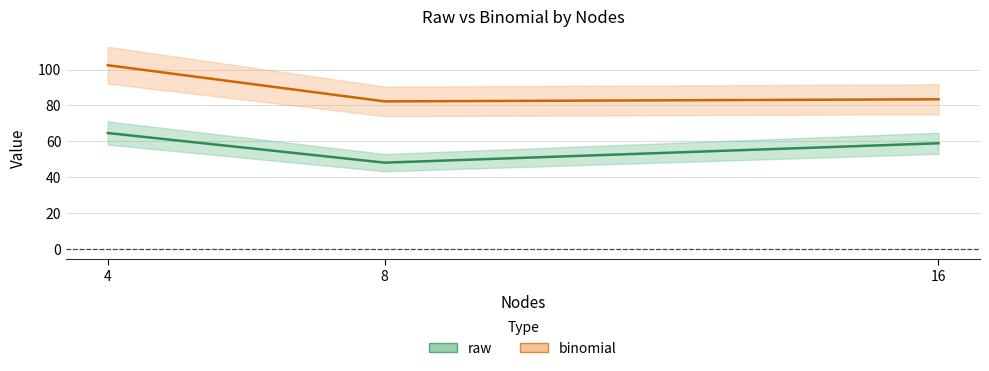

At which category is the sum across all series the highest?

4